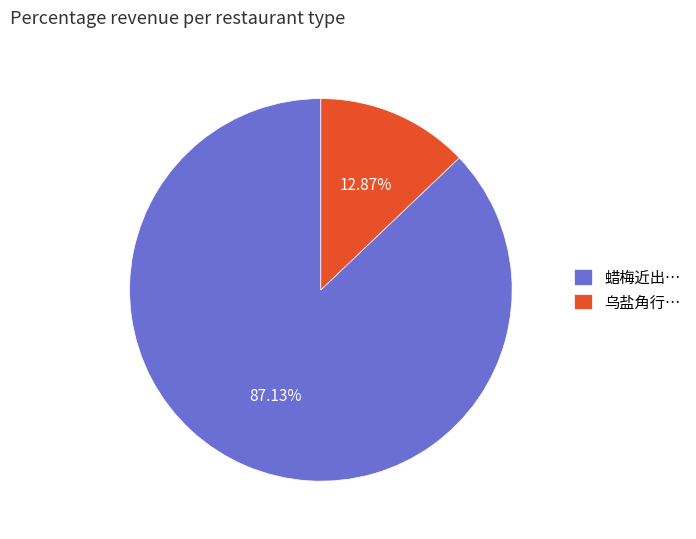

Between 乌盐角行… and 蜡梅近出…, which is larger?

蜡梅近出…